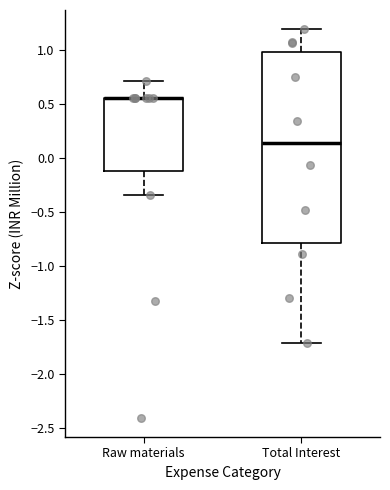

Comparing the boxes themselves (not the whiskers), which one is the tallest?

Total Interest